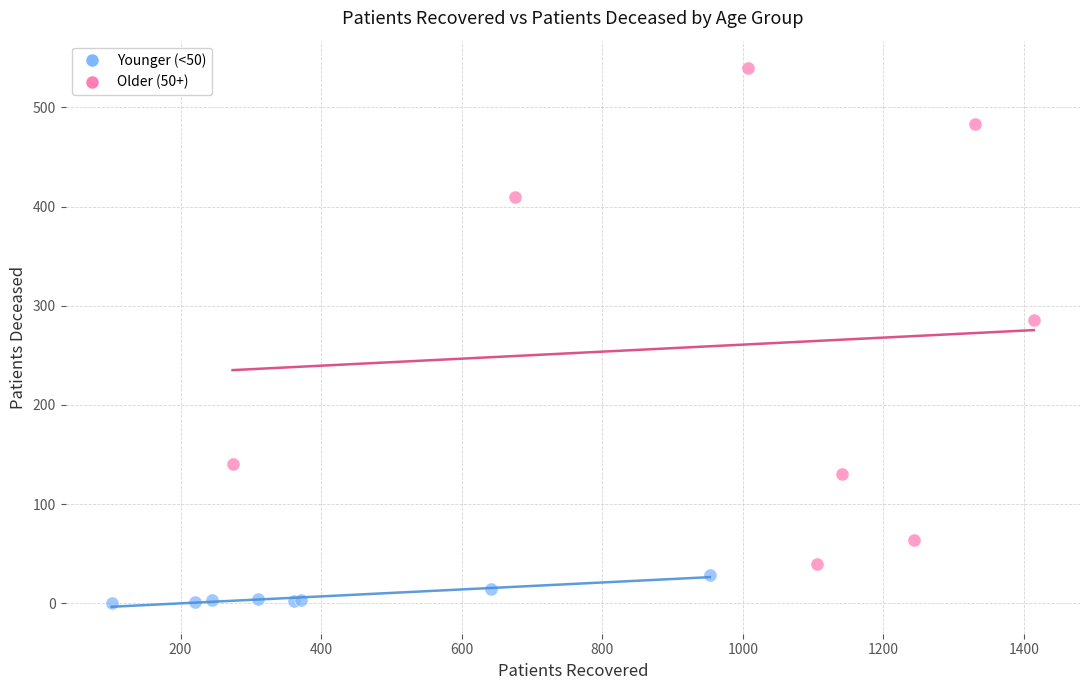

Which series has the largest Y range (max minus min)?

Older (50+)